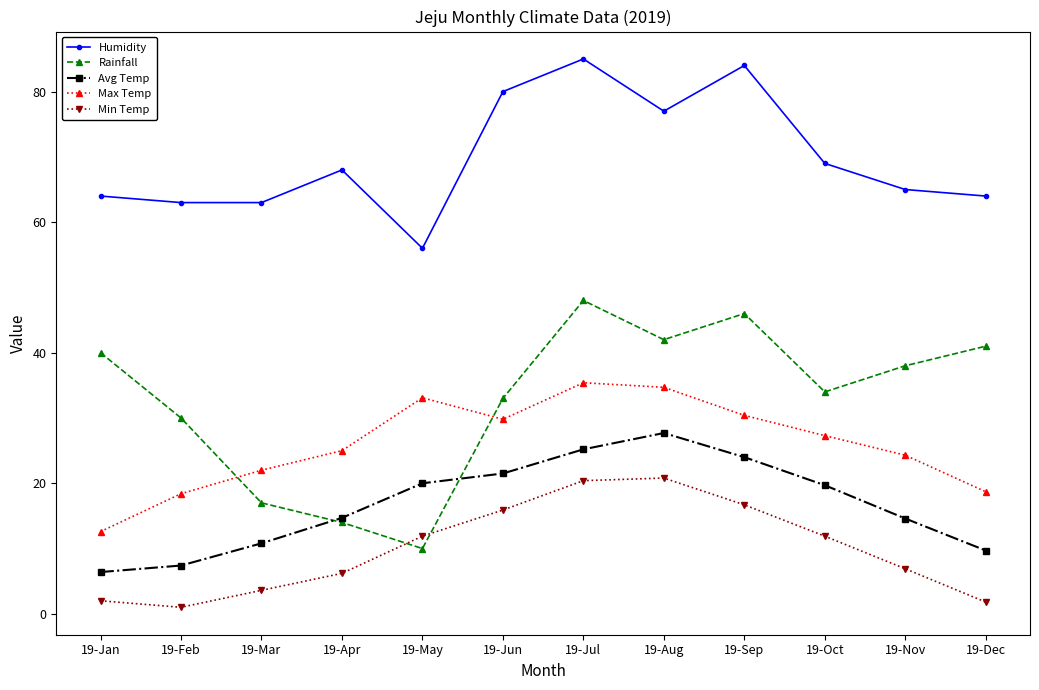

Between 19-Jun and 19-Dec, which series saw the biggest shift?

Humidity